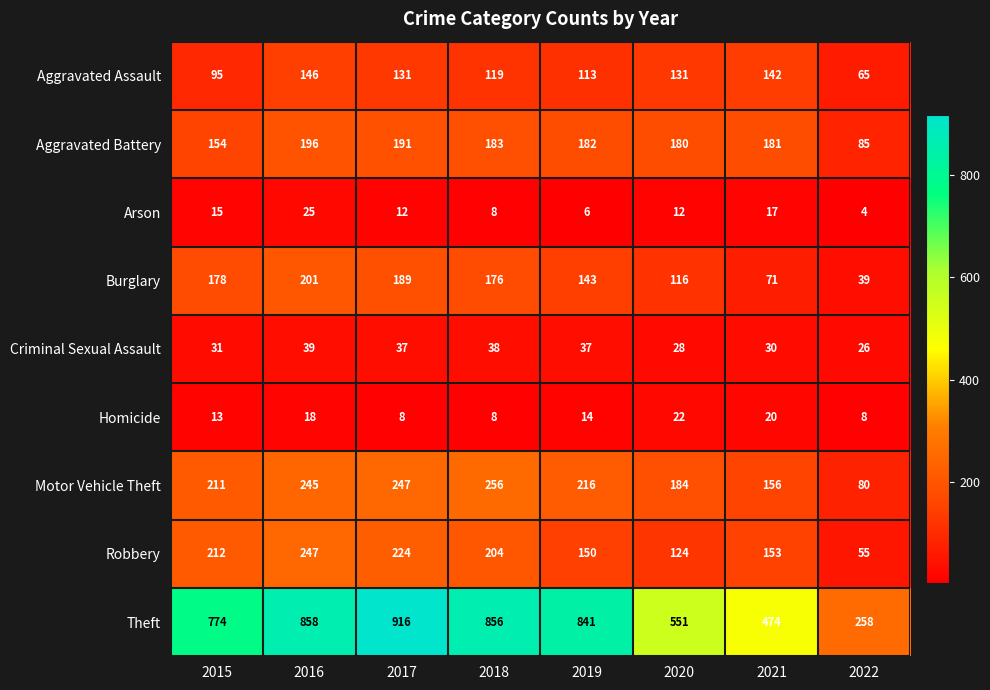

Count the Homicide values in the range 8 to 20.

7